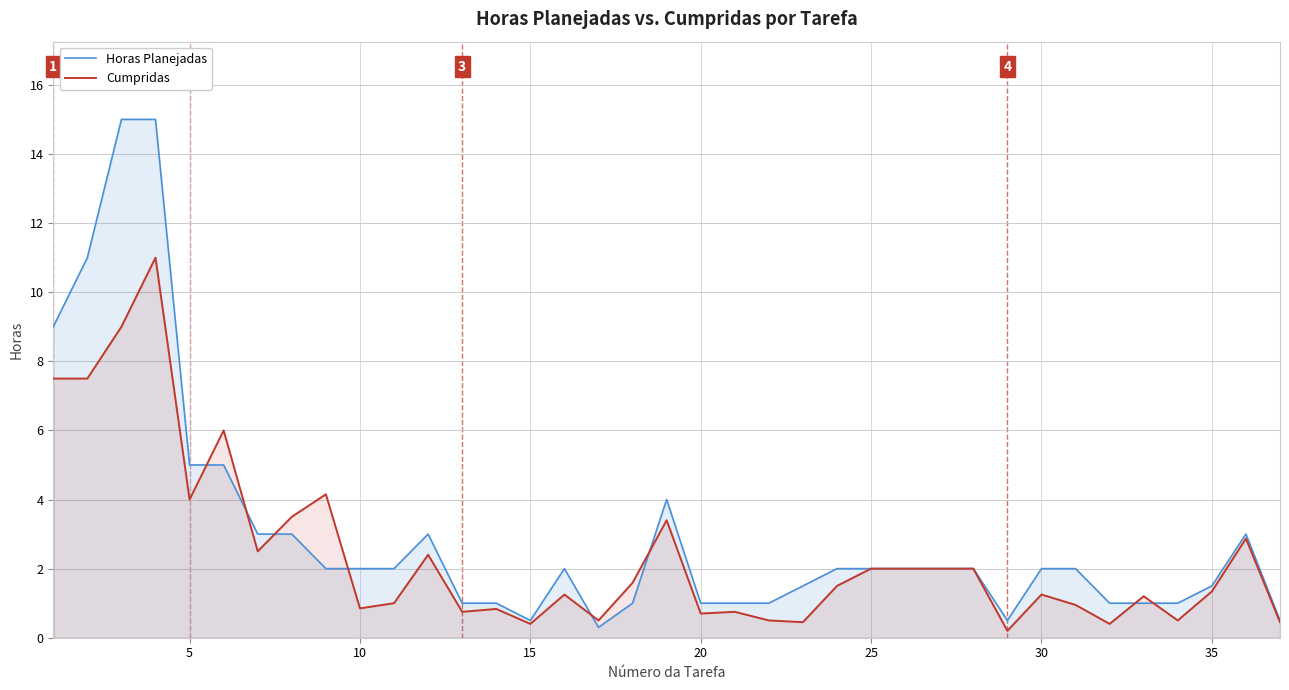

Which series has the widest spread of values?

Horas Planejadas